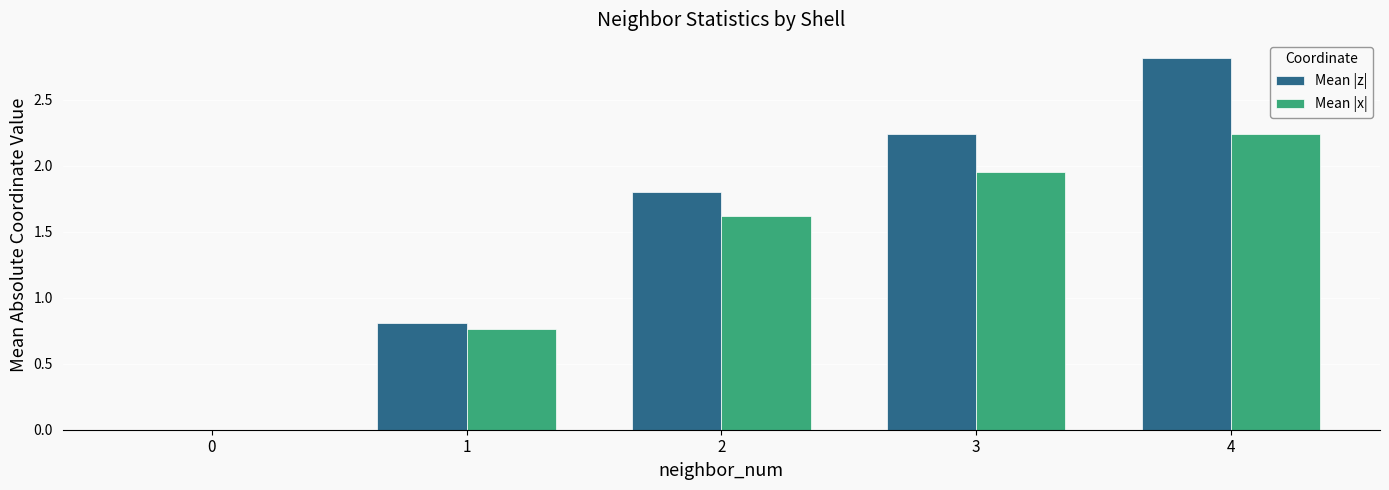

How many groups of bars are there?

5